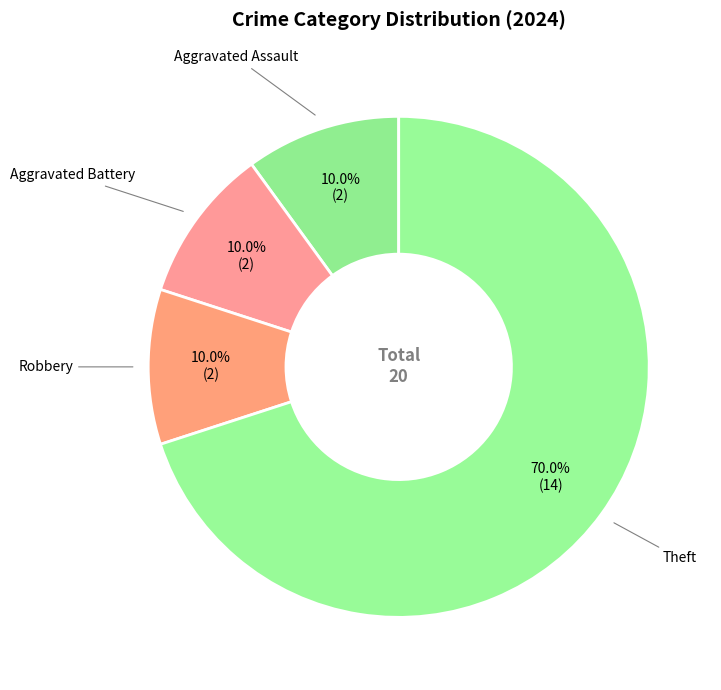

What percentage do Aggravated Assault and Aggravated Battery together represent?

20.0%